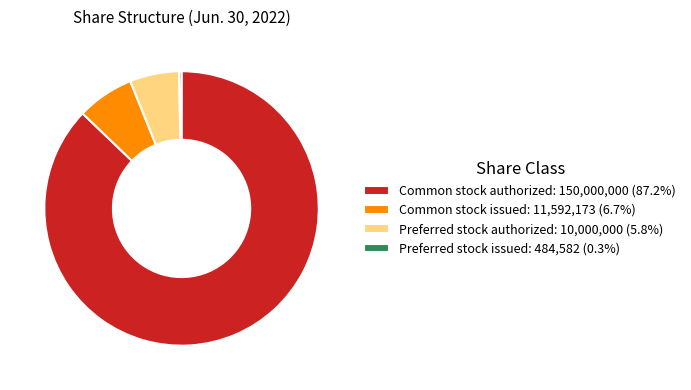

Does Preferred stock authorized: 10,000,000 (5.8%) account for over 50% of the chart?

No